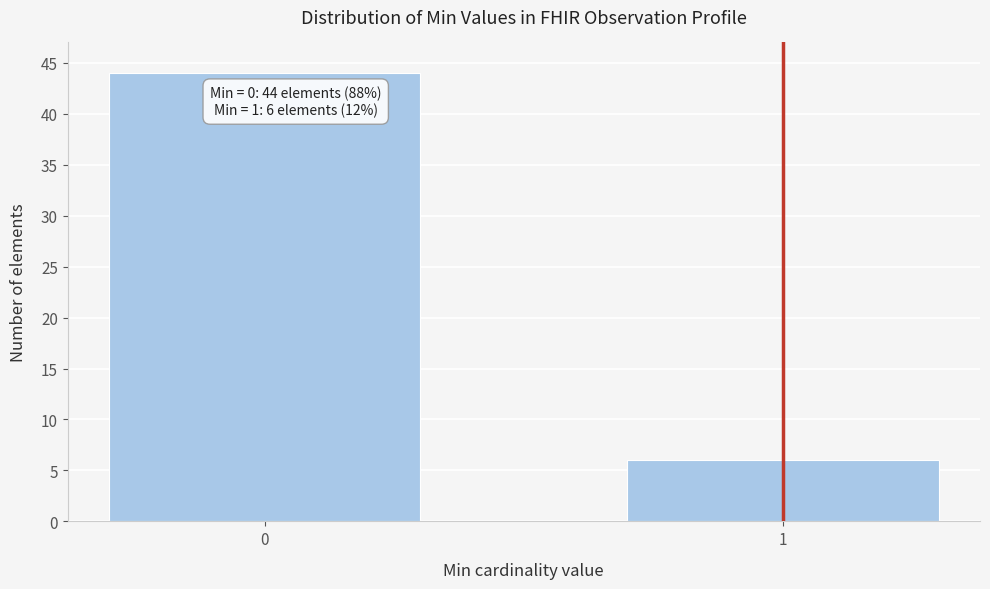

Reading left to right, what are all the values shown in this chart?

0=44	1=6